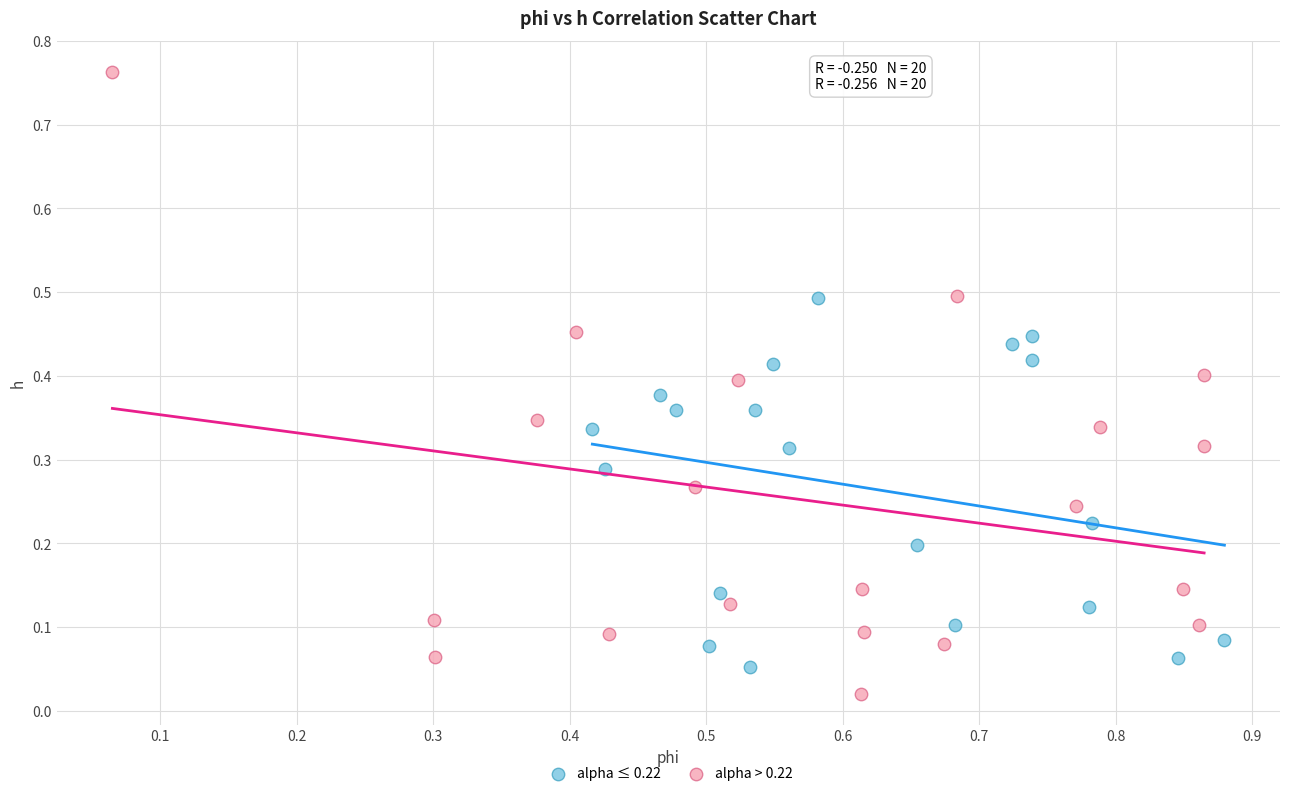

Which series has the widest spread of Y values?

alpha > 0.22